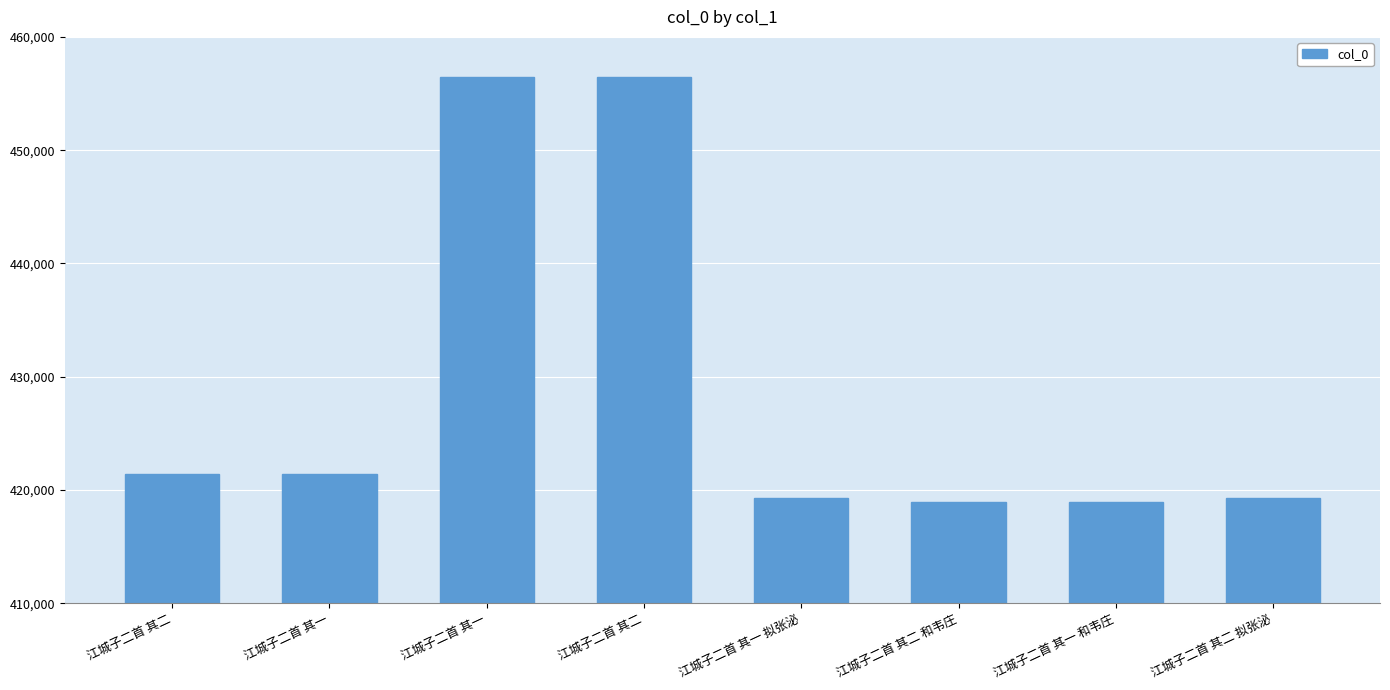

What is the value of the 8th bar from the left?

419328